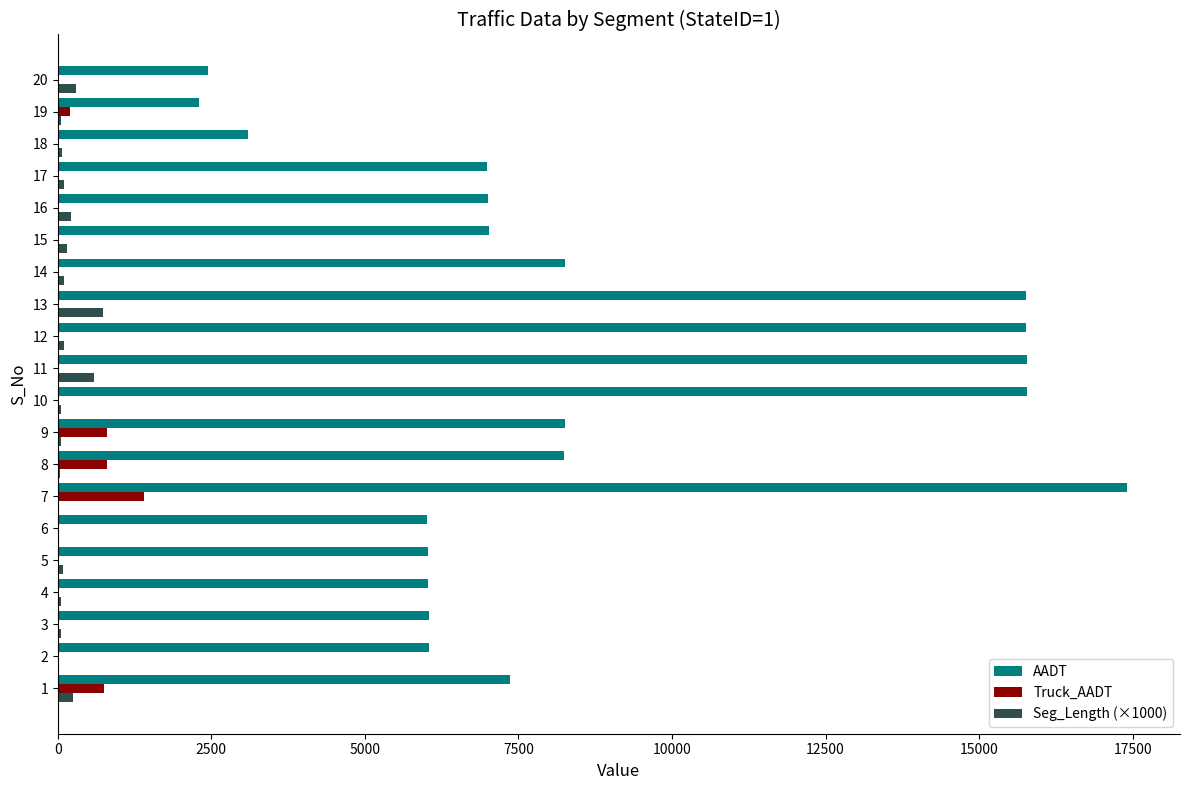

What is the greatest value displayed?

17400.0